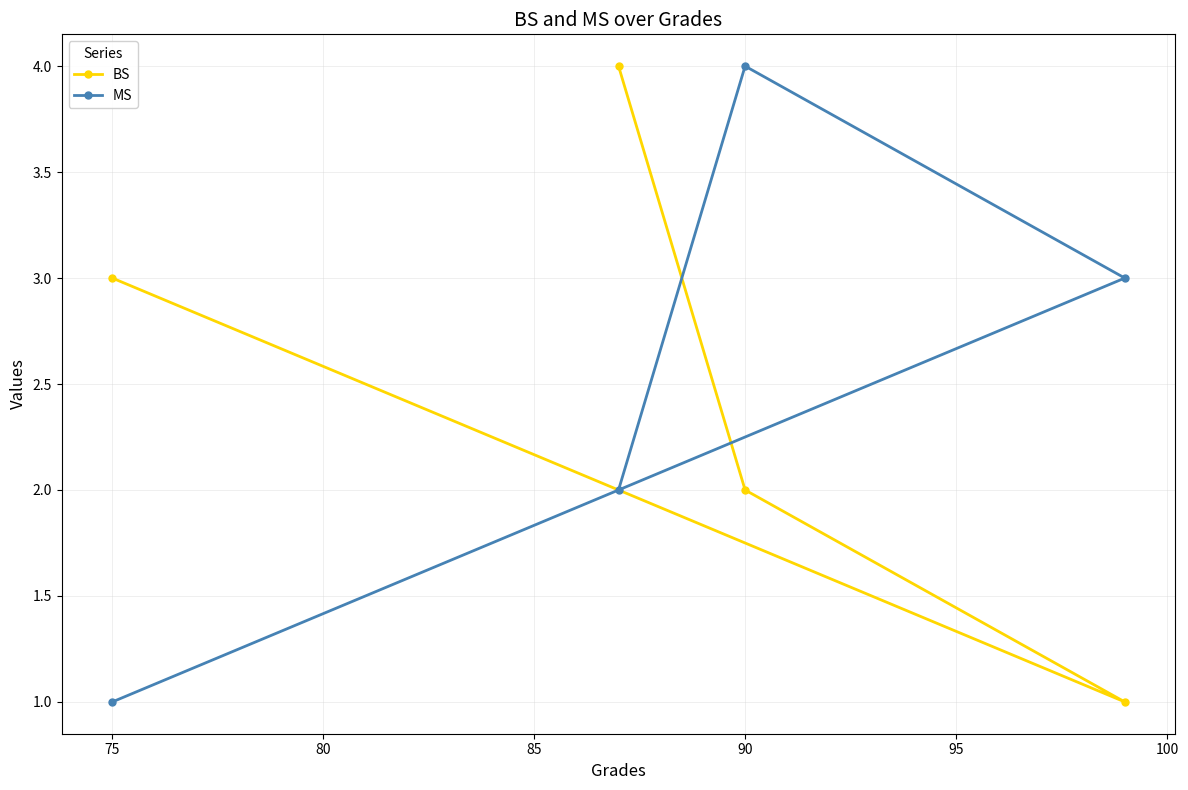

What value does the BS series have at 75?

3